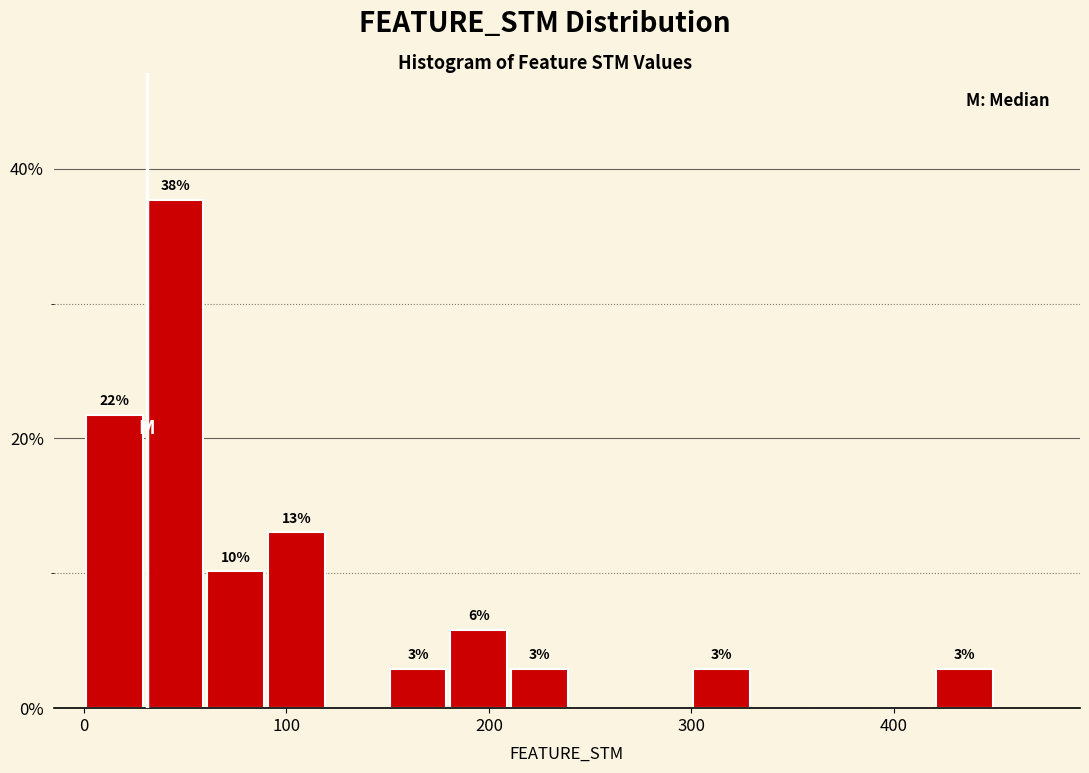

Around what value on the x-axis is the tallest bar? Give the approximate position of its centre, as read against the axis.

50